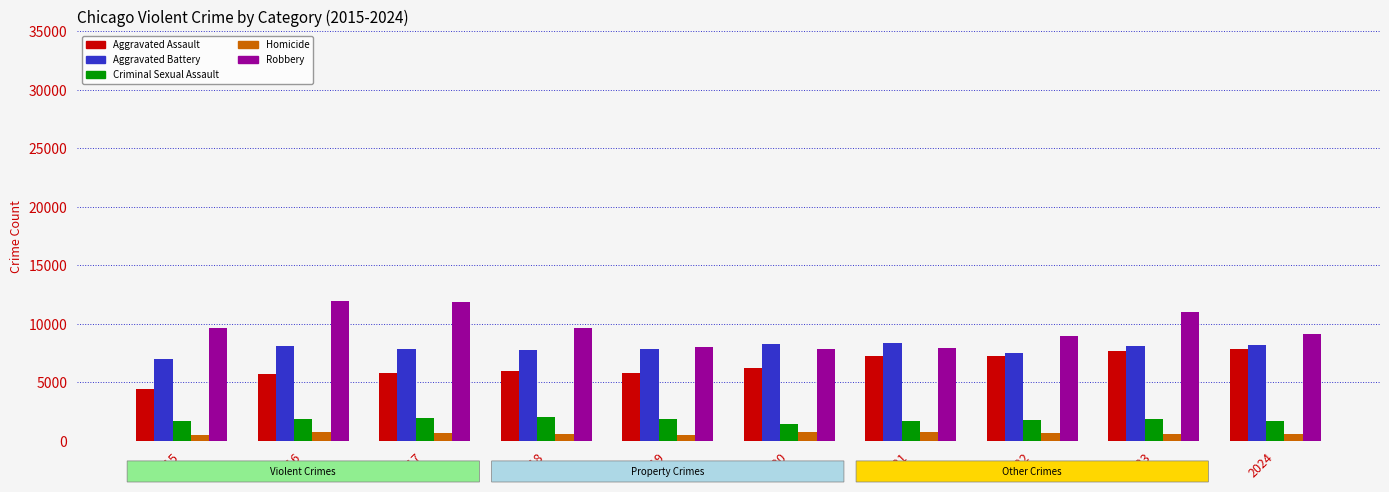

Which series has the largest total across all categories?

Robbery